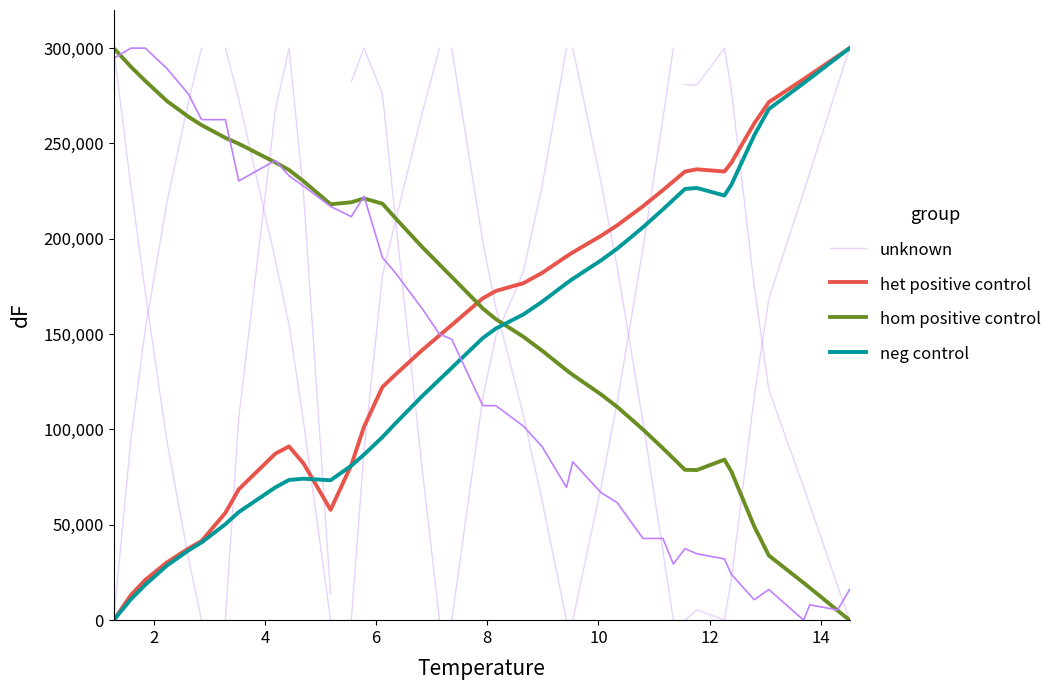

How many intersections are there between hom positive control and neg control?

1